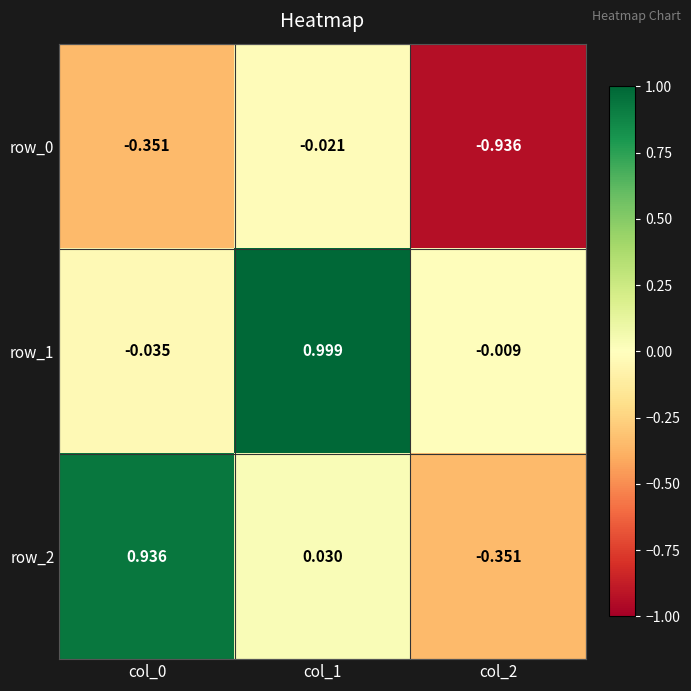

Is the value of row_2 at col_2 greater than the value of row_1 at col_1?

No